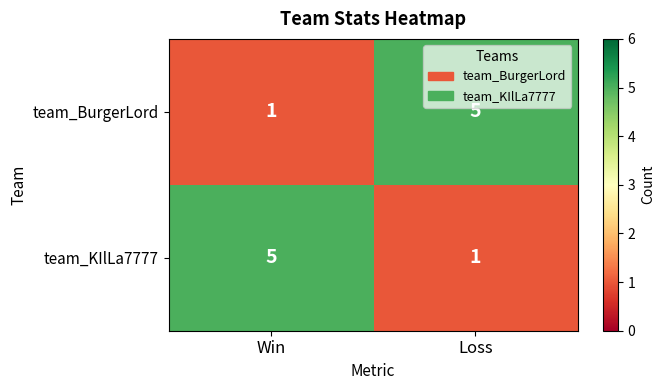

Rank the categories by team_KIlLa7777 value from highest to lowest.

Win, Loss